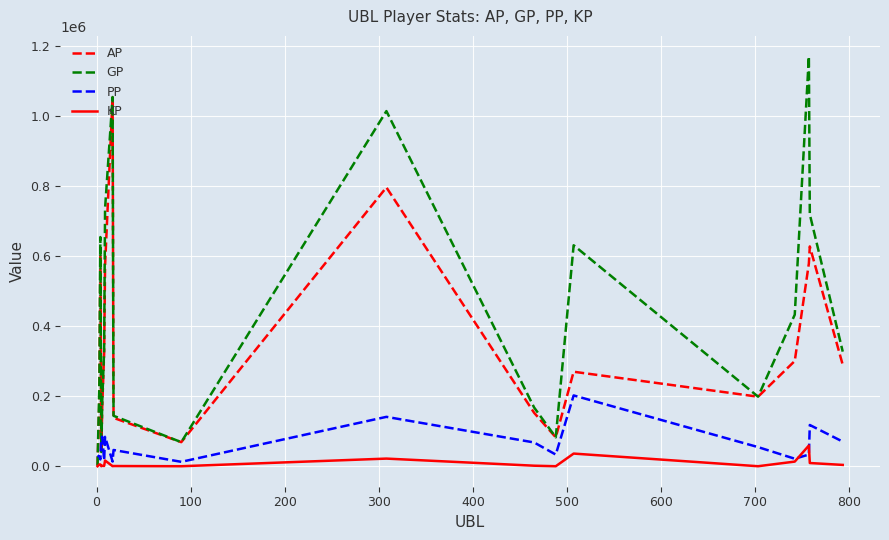

At how many categories does at least one series exceed 411344?

8